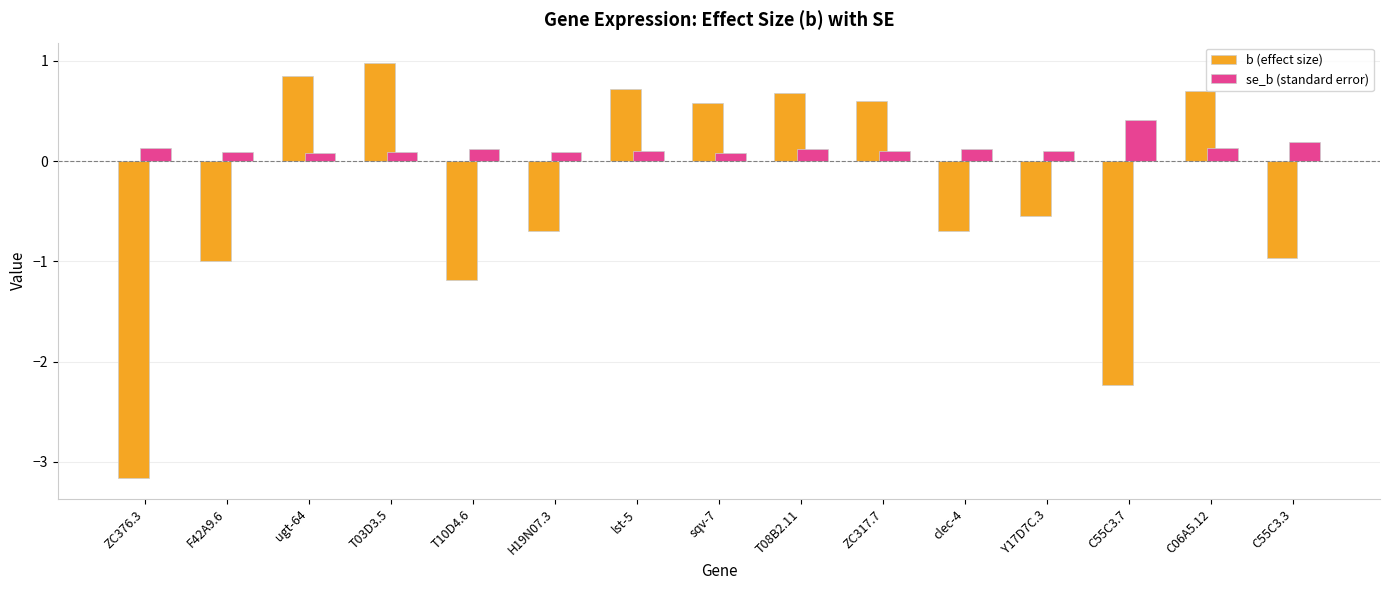

Read the b (effect size) value at ZC376.3.

-3.2